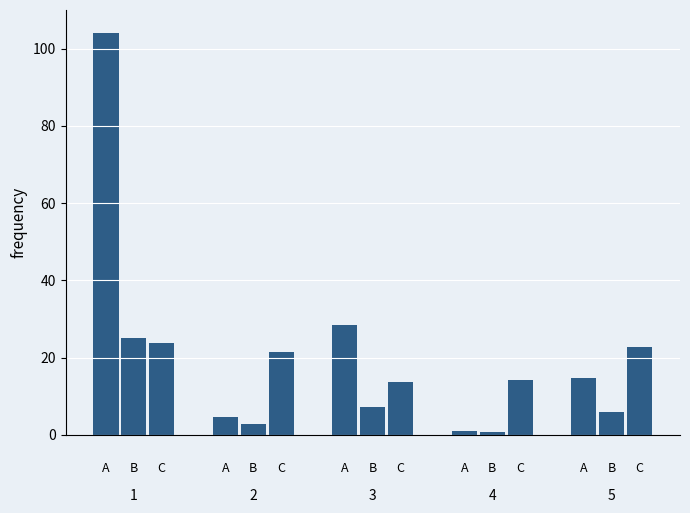

How many categories are shown in the chart?

5